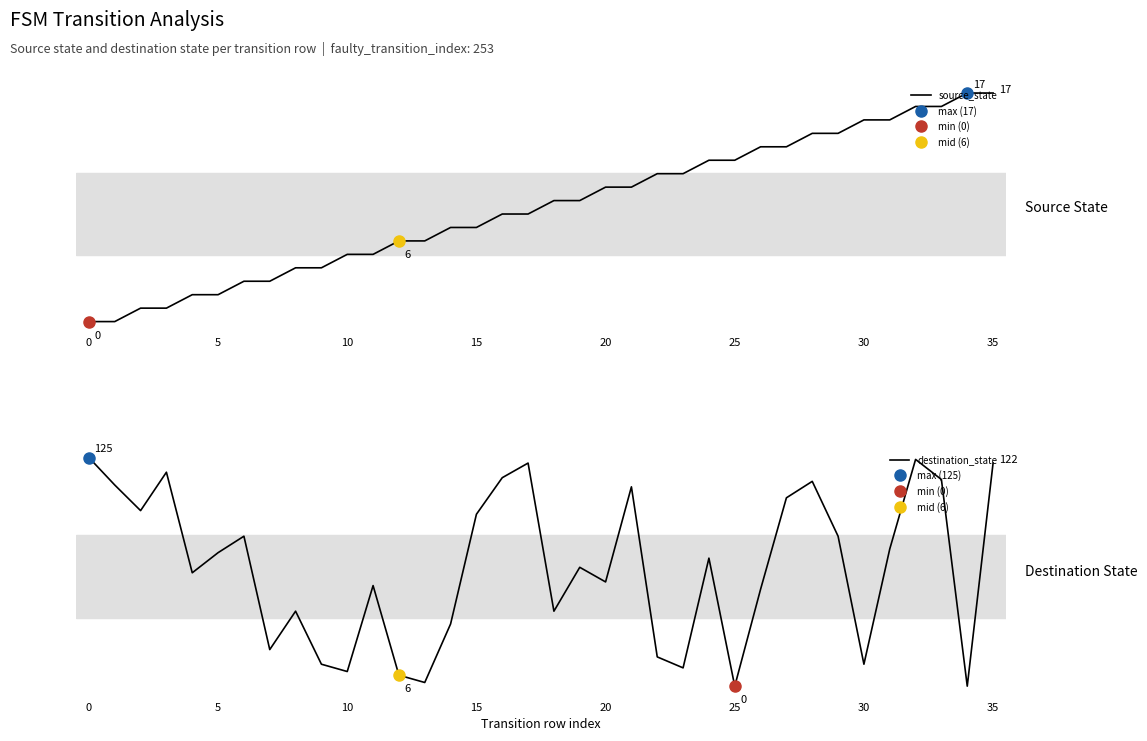

The value of source_state at 26 is 4. True or false?

False